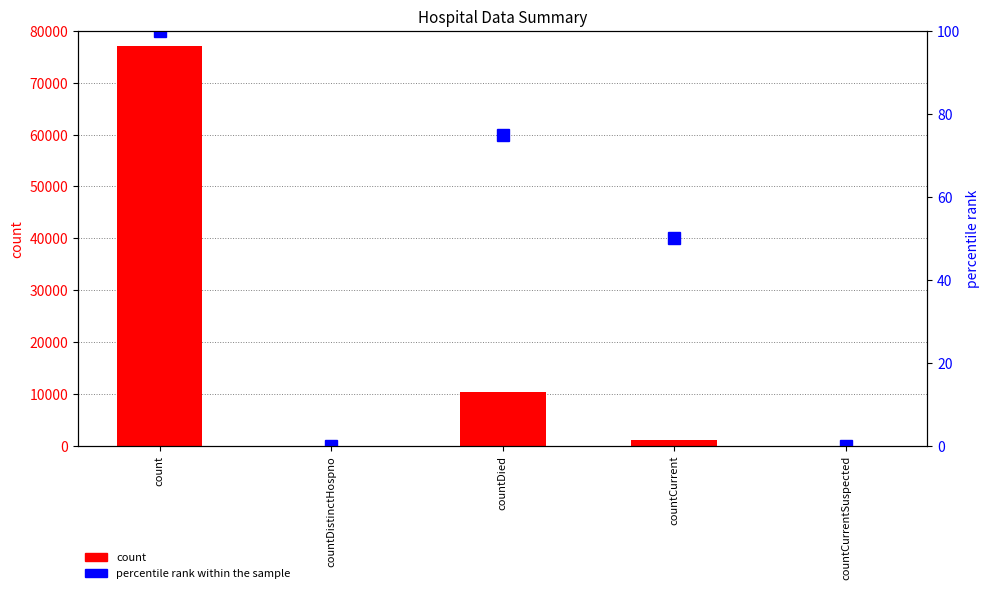

The value of percentile rank within the sample at countDistinctHospno is -44. True or false?

False